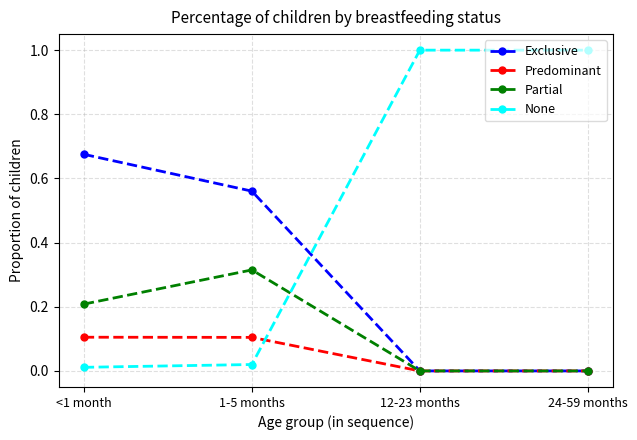

Is this an area chart (filled region under the line)?

No